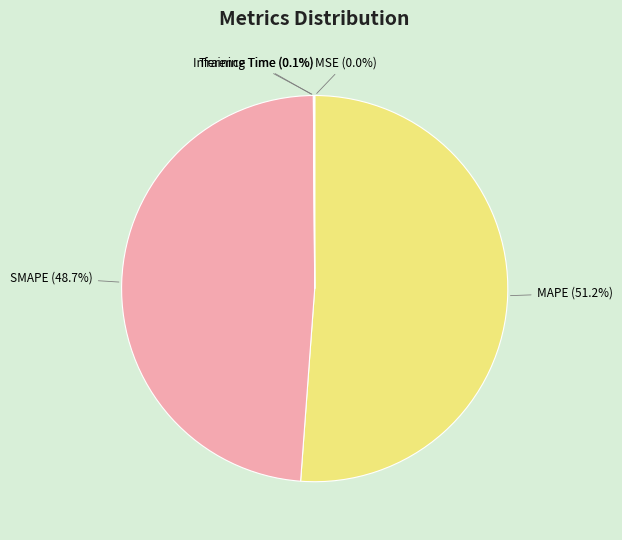

Is there any slice that represents more than half of the pie?

Yes